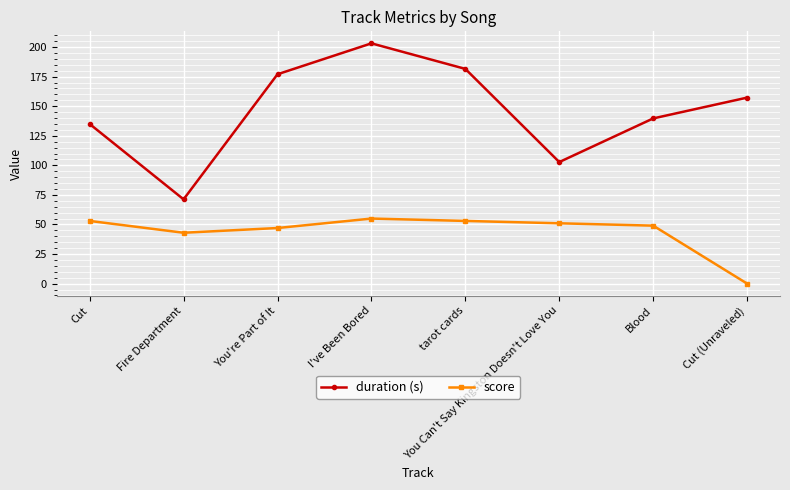

What is the value of the duration (s) point at the 7th from the left?

139.7